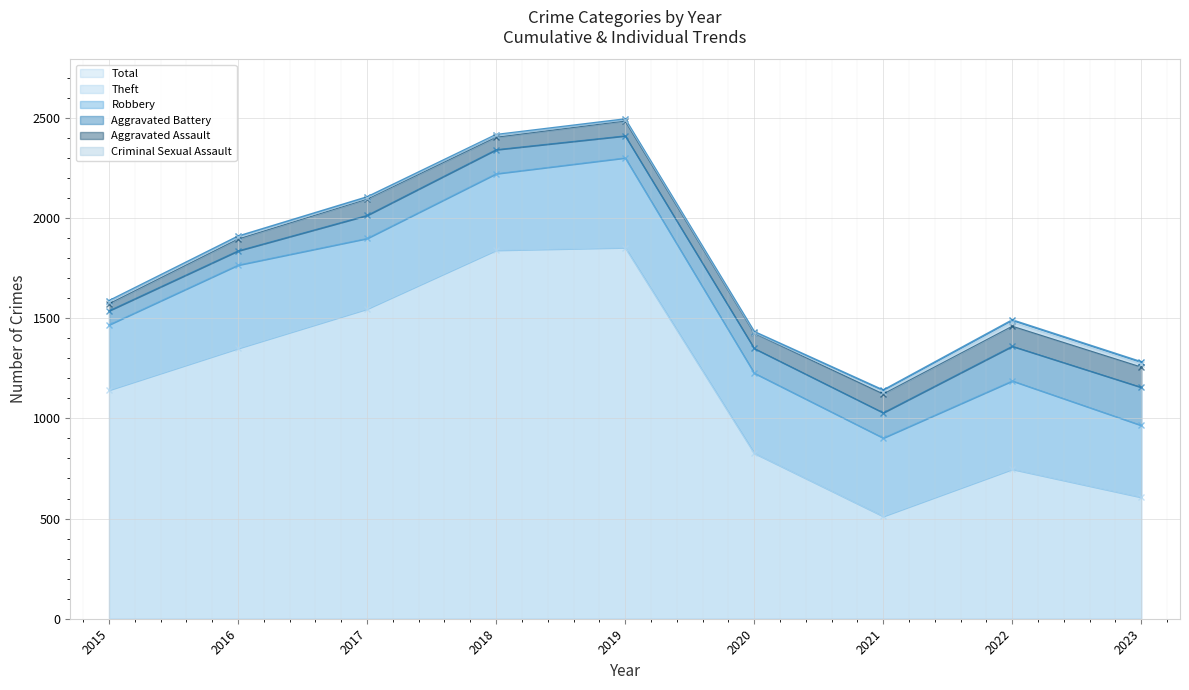

Where is the first local maximum for Aggravated Battery?

2018